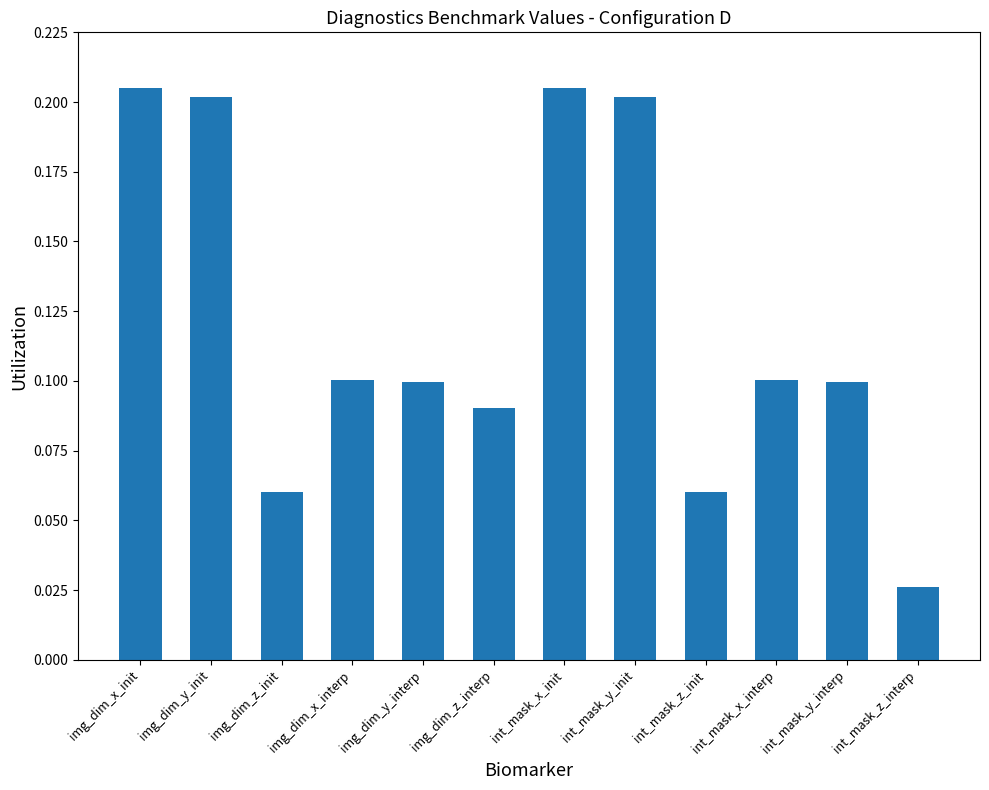

What is the sum of all values?

1.5